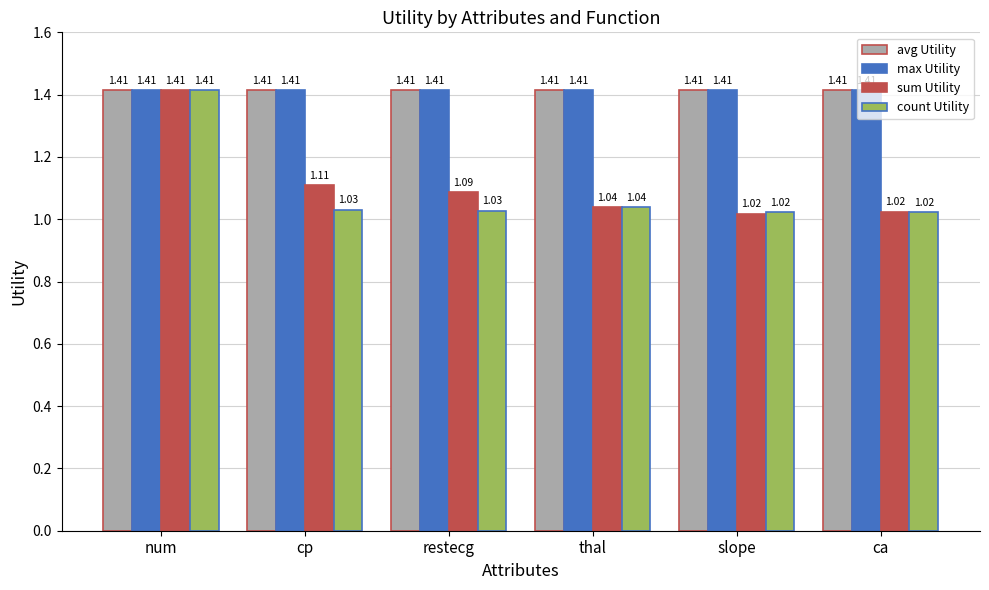

At how many categories does at least one series exceed 1?

6